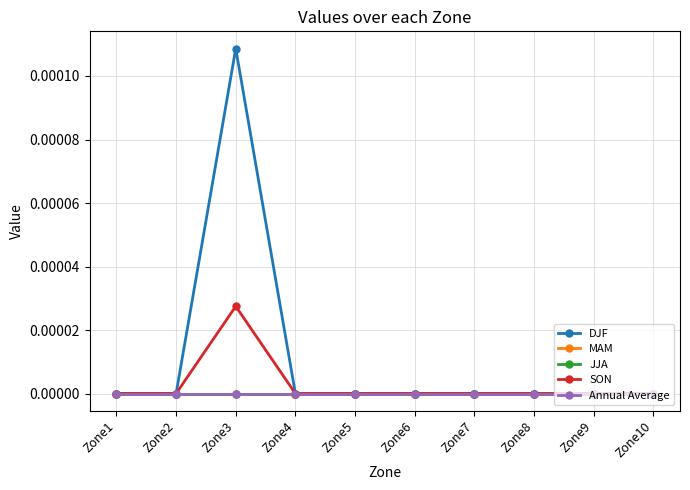

At which category is the sum across all series the highest?

Zone3